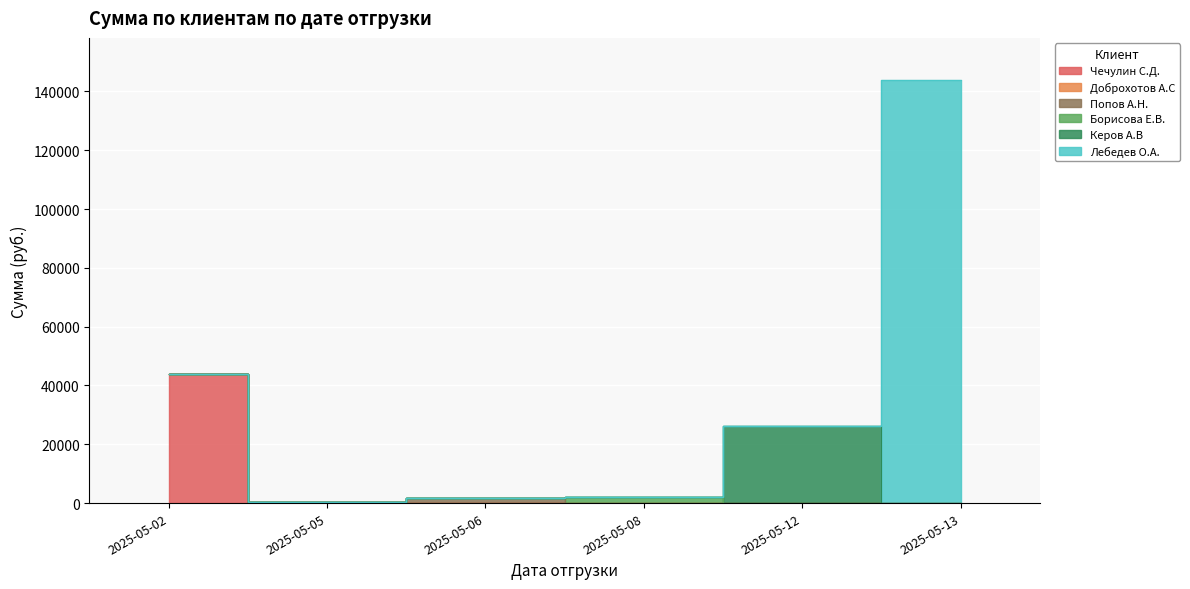

Reading left to right, transcribe all the data shown in this chart.

Чечулин С.Д.: 43950.6	0.0	0.0	0.0	0.0	0.0
Доброхотов А.С: 0.0	315.0	0.0	0.0	0.0	0.0
Попов А.Н.: 0.0	0.0	1700.0	0.0	0.0	0.0
Борисова Е.В.: 0.0	0.0	0.0	2000.0	0.0	0.0
Керов А.В: 0.0	0.0	0.0	0.0	26289.0	0.0
Лебедев О.А.: 0.0	0.0	0.0	0.0	0.0	143820.0